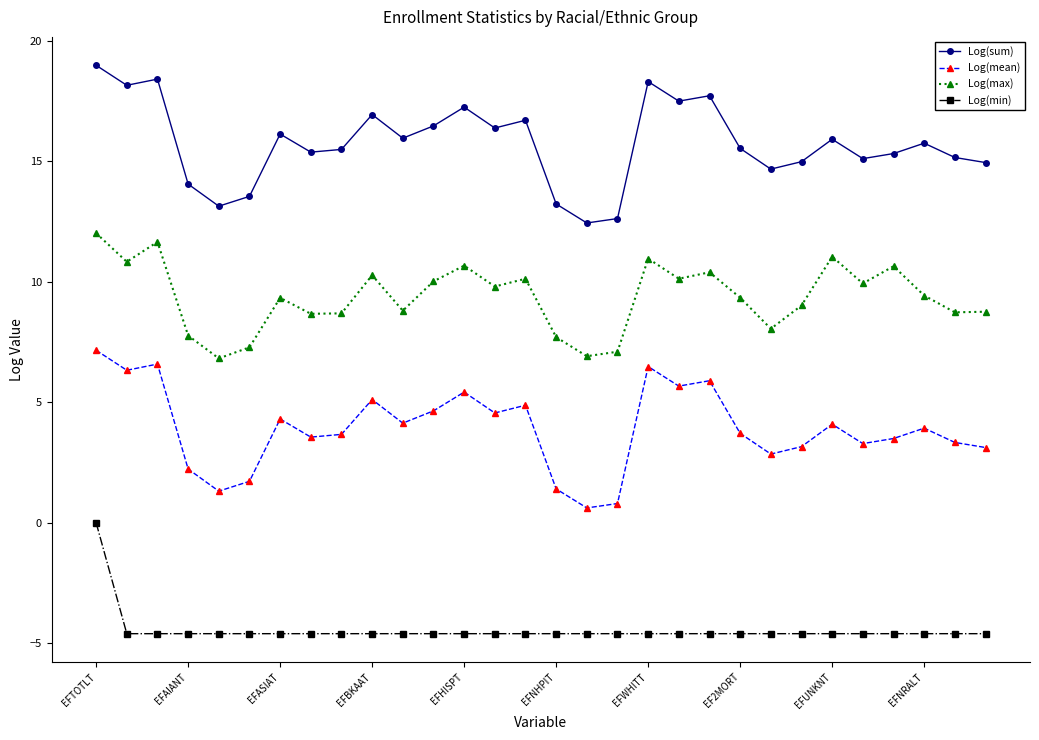

What is the sum of all Log(sum) values?

472.2